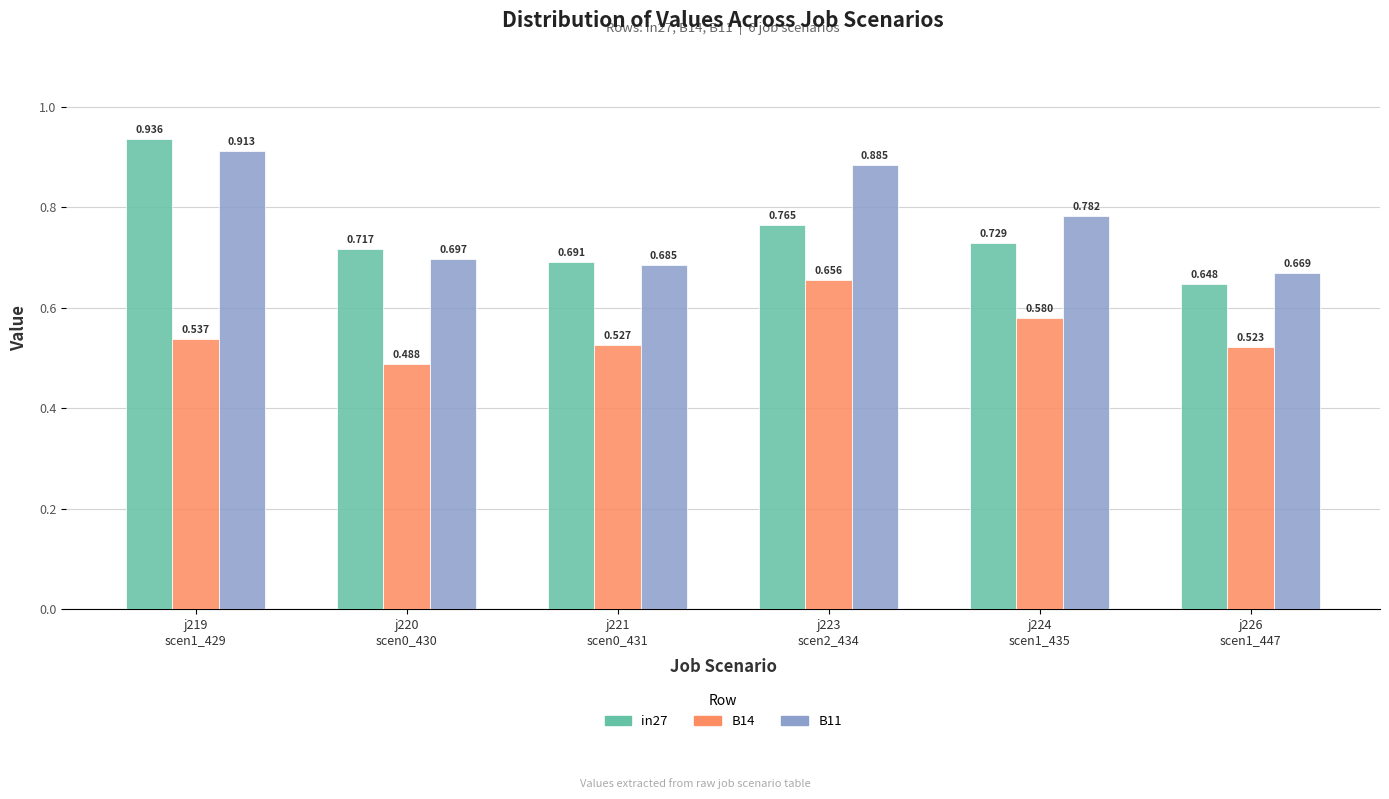

Does the chart contain stacked bars?

No